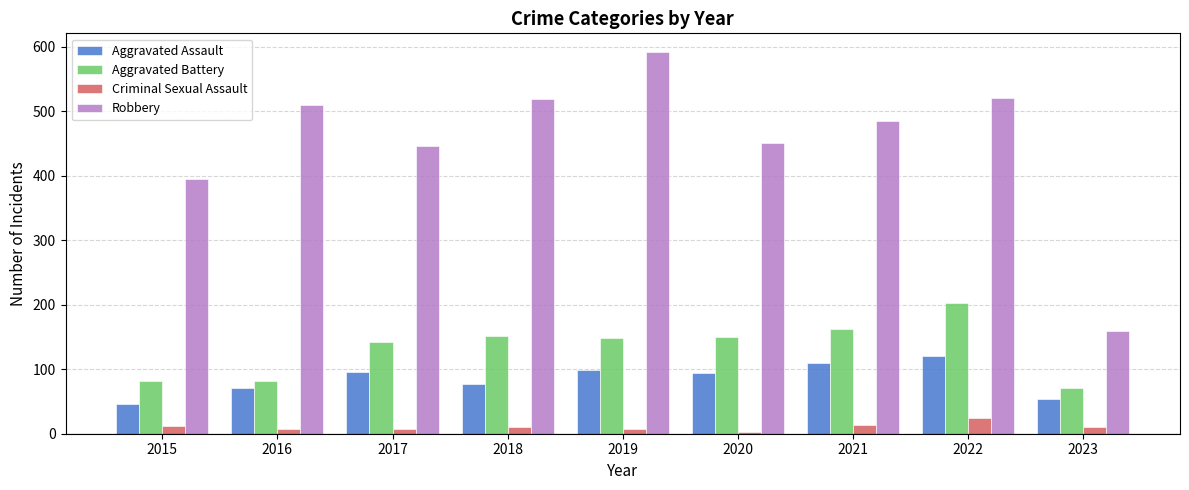

Rank the series at 2017 from highest to lowest value.

Robbery, Aggravated Battery, Aggravated Assault, Criminal Sexual Assault